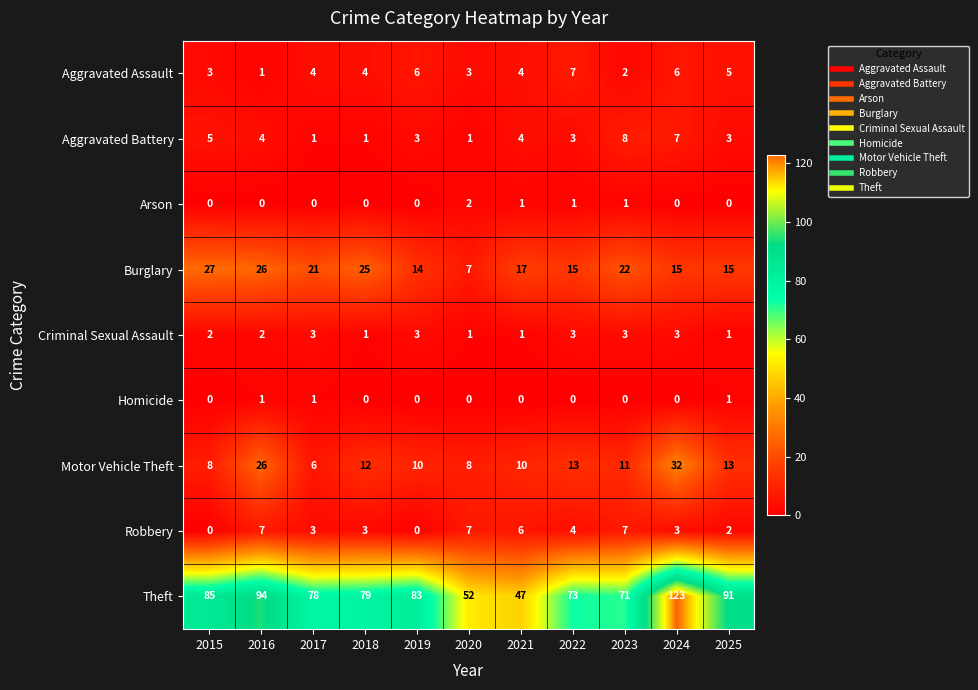

Which series has the largest total across all categories?

Theft